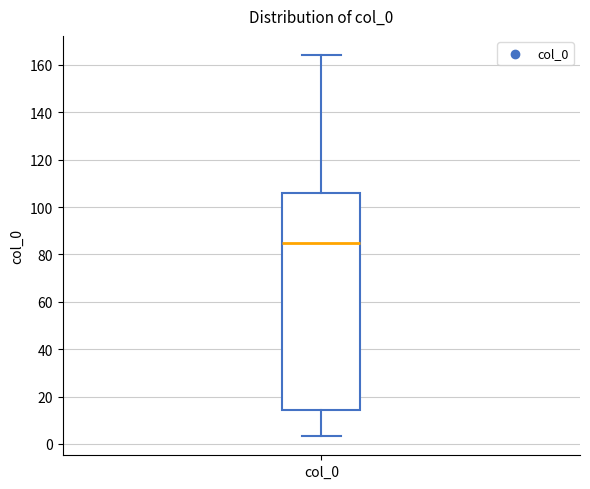

Transcribe this box plot: give where the median line is, the range the box spans, and where the two whiskers end, as read against the y-axis. The values are not printed on the chart, so give them approximately, as read against the axis.

median 86, box 14 to 106, whiskers 4 to 164